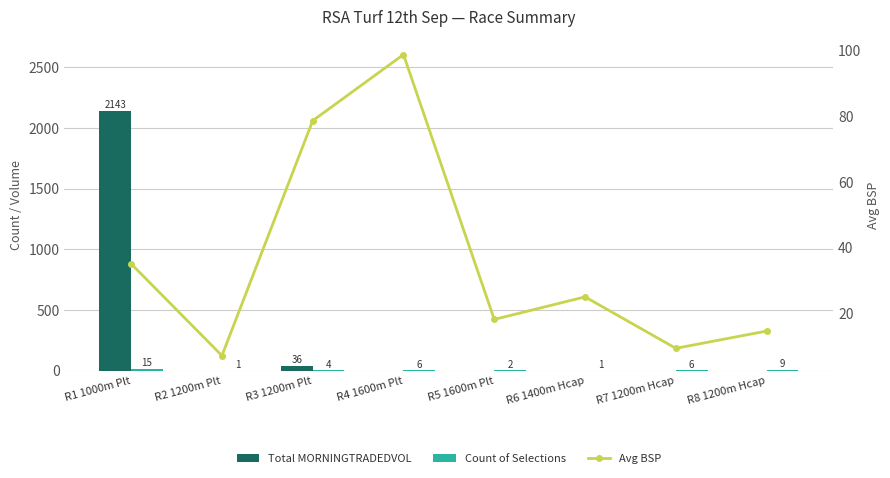

Are the bars grouped side by side (vs. stacked)?

Yes